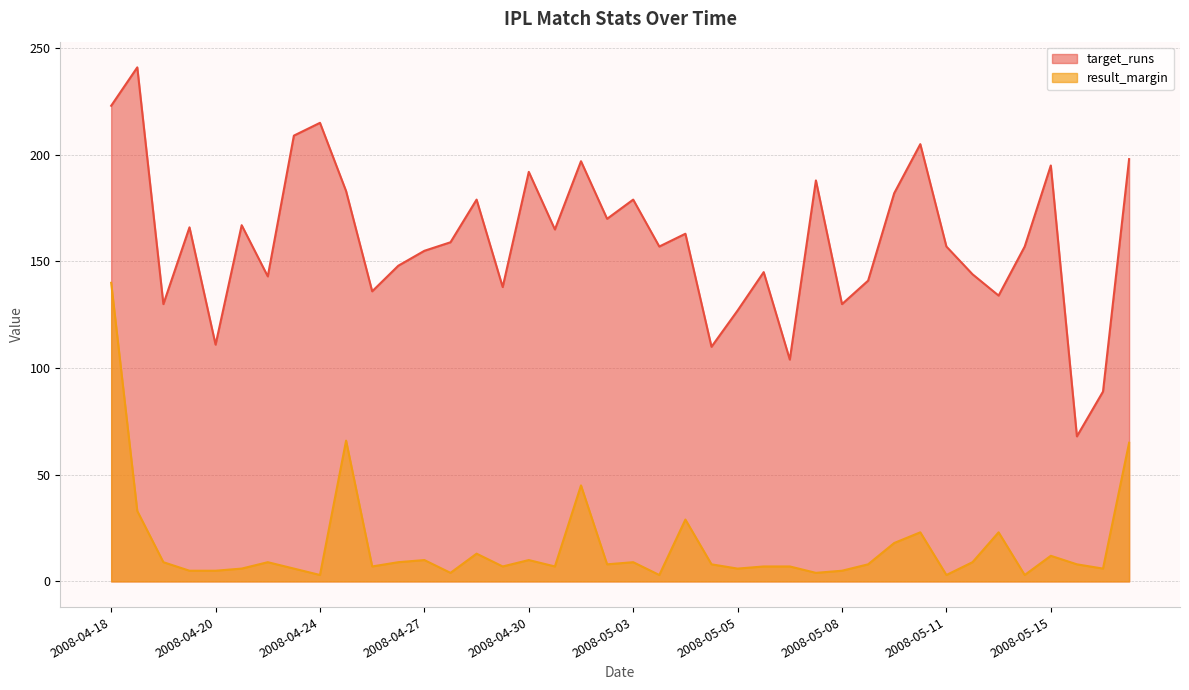

Count the number of categories in the chart.

40